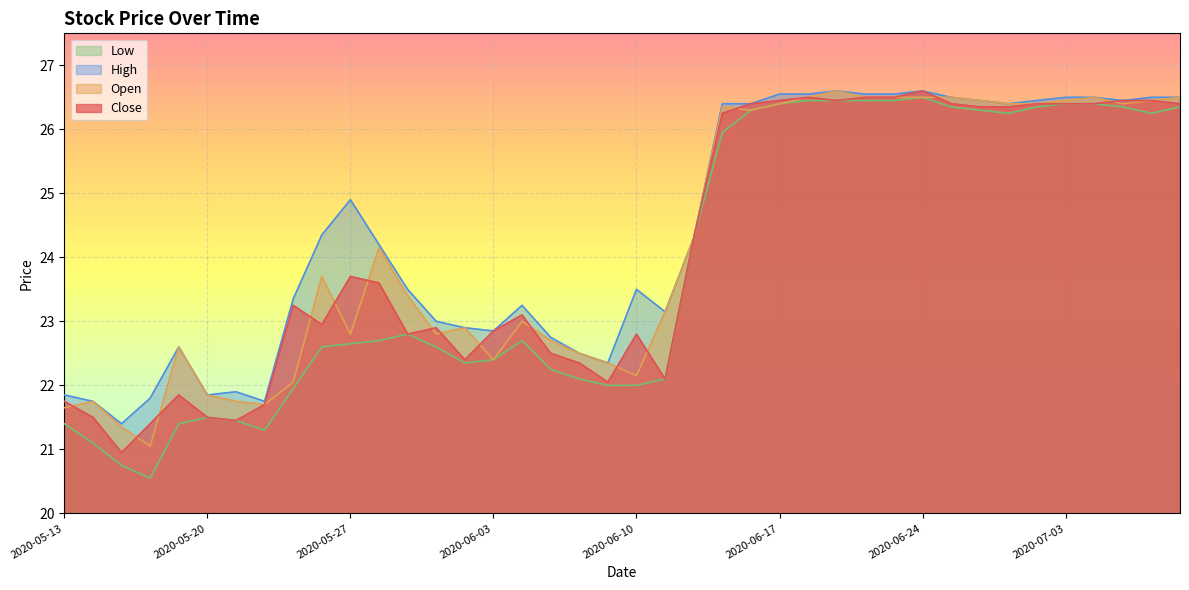

Between 2020-06-04 and 2020-06-29, which series saw the biggest shift?

Low